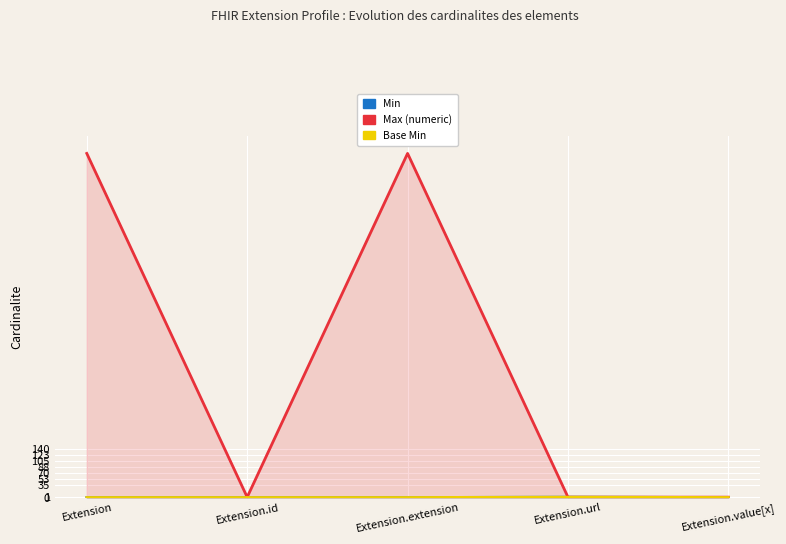

Is it true that Base Min equals 0 at Extension.id?

True